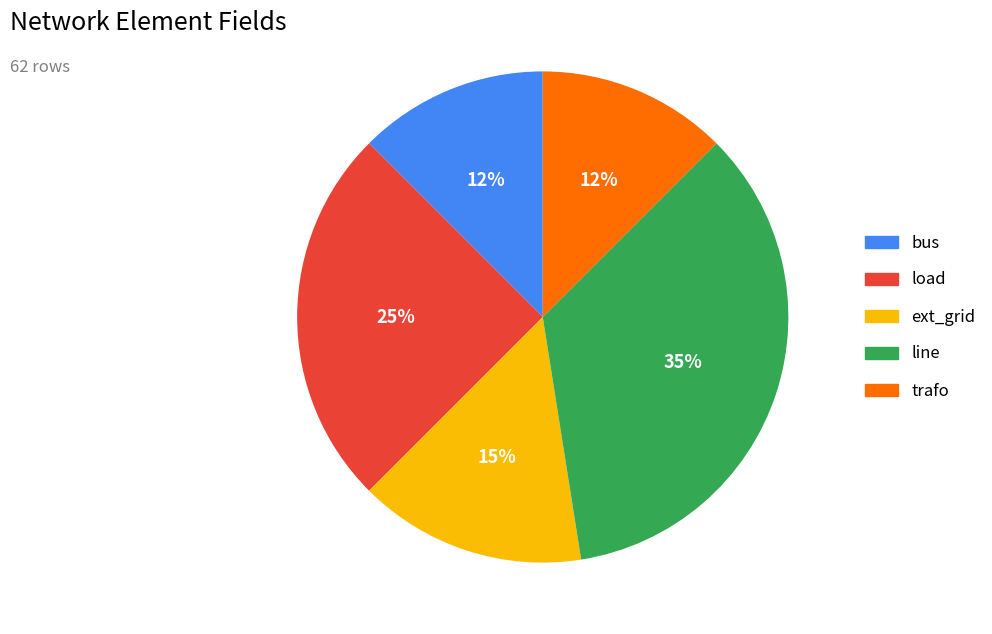

True or false: line accounts for 35% of the total.

True